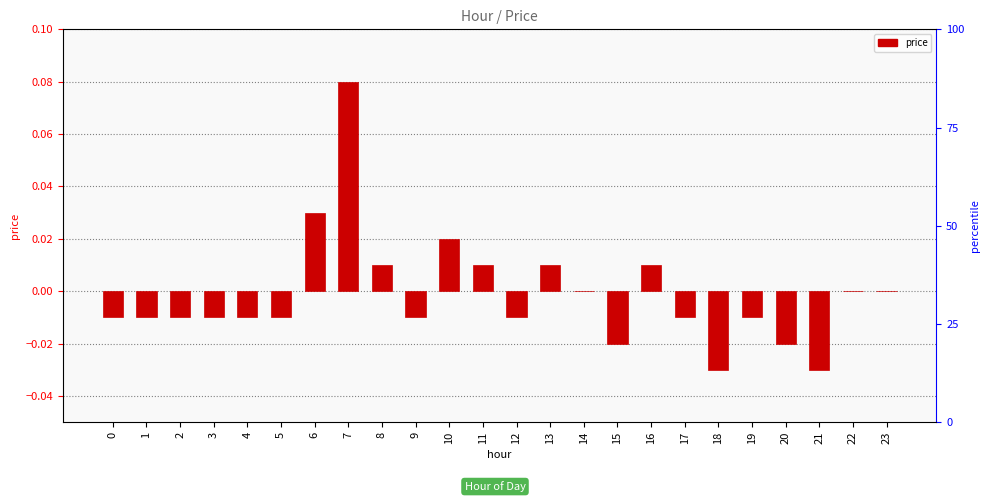

Reading right to left, list all the values displayed in this chart.

0.0	0.0	-0.0	-0.0	-0.0	-0.0	-0.0	0.0	-0.0	0.0	0.0	-0.0	0.0	0.0	-0.0	0.0	0.1	0.0	-0.0	-0.0	-0.0	-0.0	-0.0	-0.0